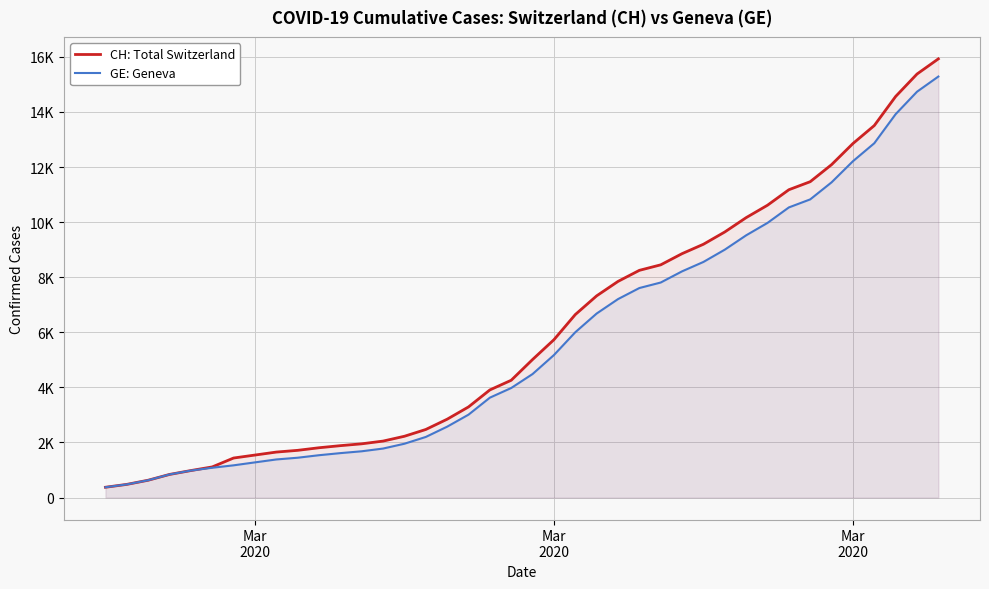

List the series in order of their peak value, lowest first.

GE: Geneva, CH: Total Switzerland